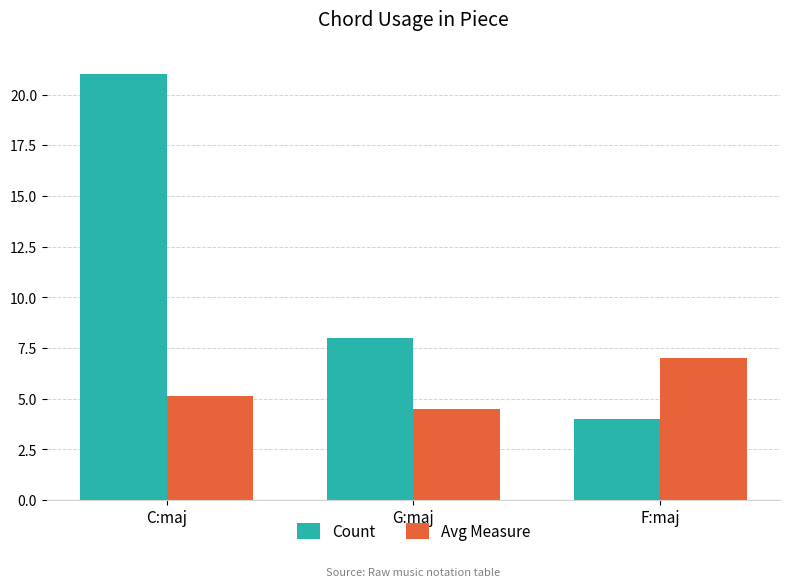

What are all the series names shown in the legend?

Count, Avg Measure